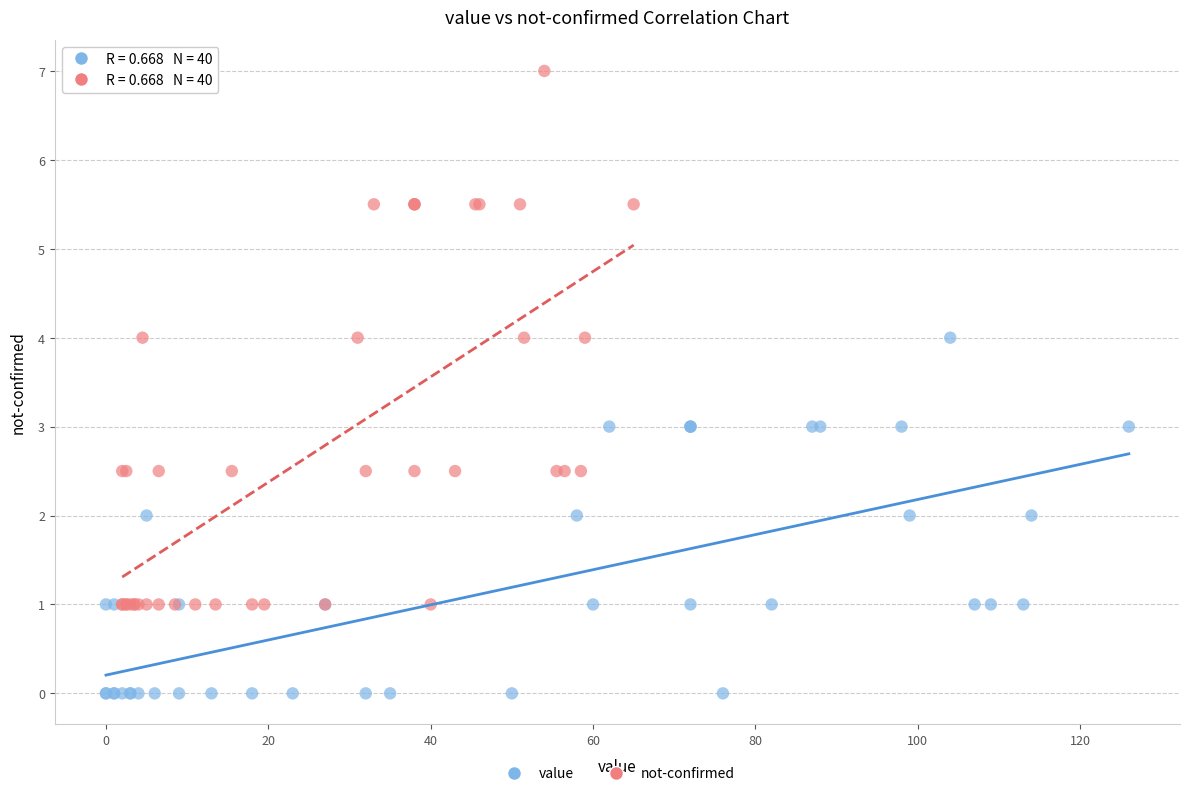

Which series contains the highest Y value?

not-confirmed